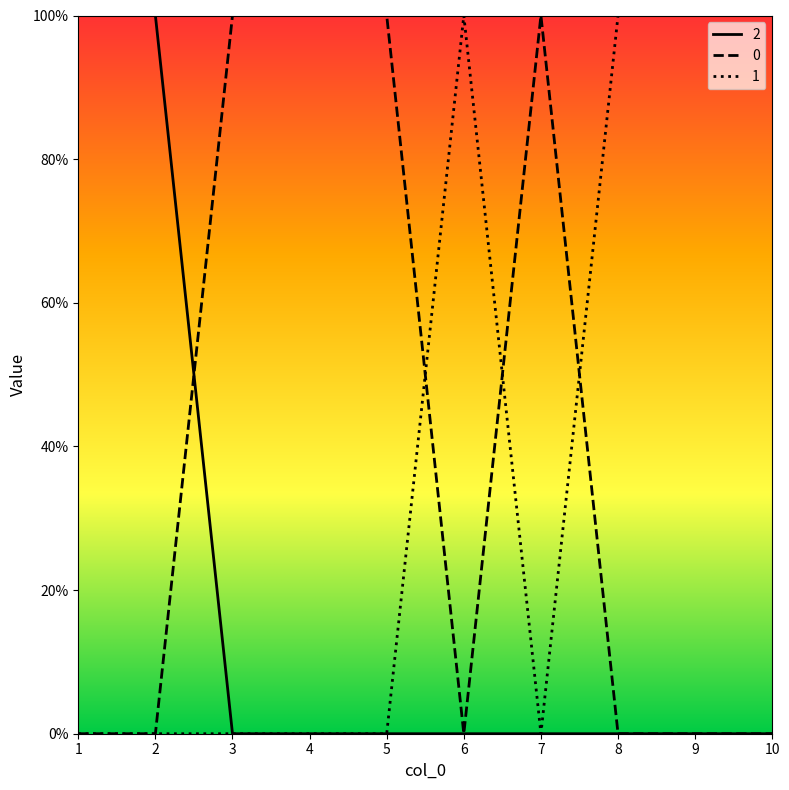

True or false: 2 and 1 cross at least once.

False